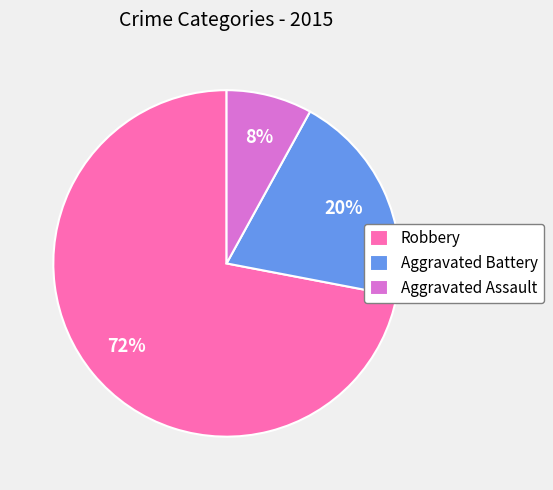

Does Aggravated Assault account for over 50% of the chart?

No